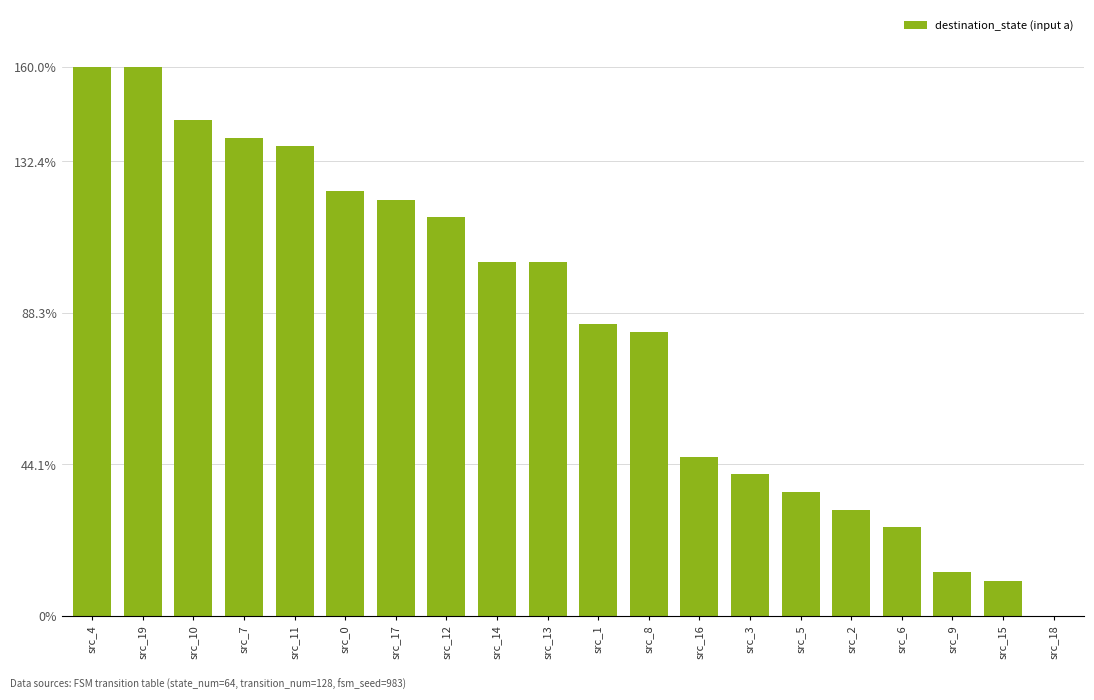

What is the change in value from src_19 to src_13?

-0.5